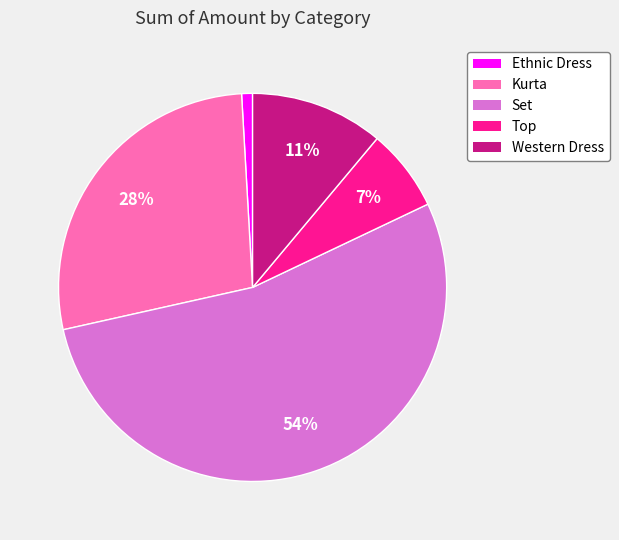

How many segments does this pie chart have?

5